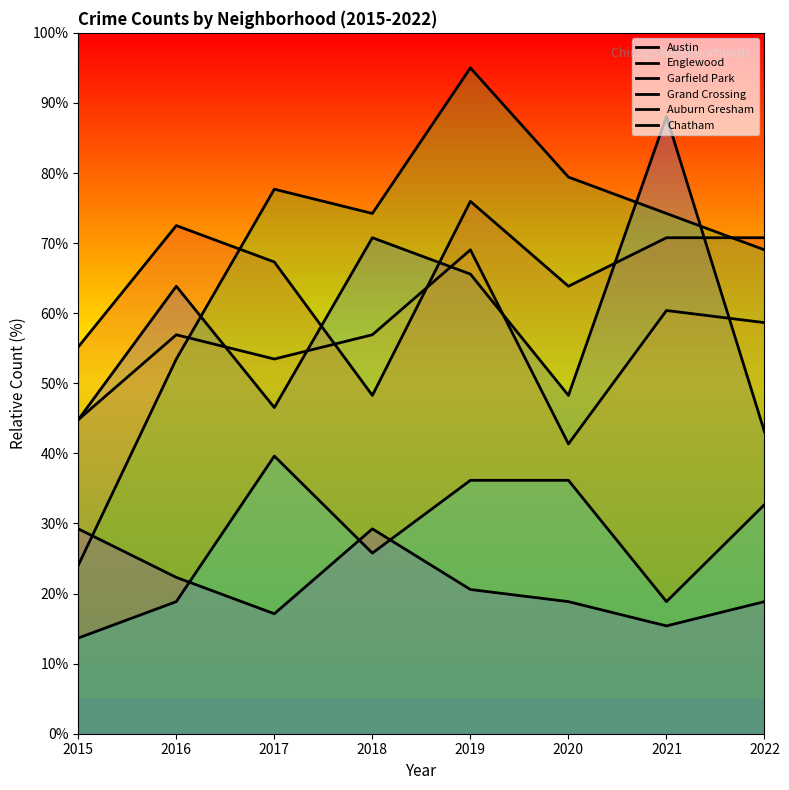

True or false: Englewood has more than 0 interior local peaks.

True